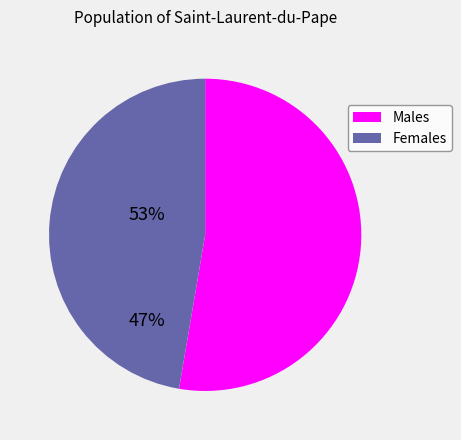

Is there any slice that represents more than half of the pie?

Yes